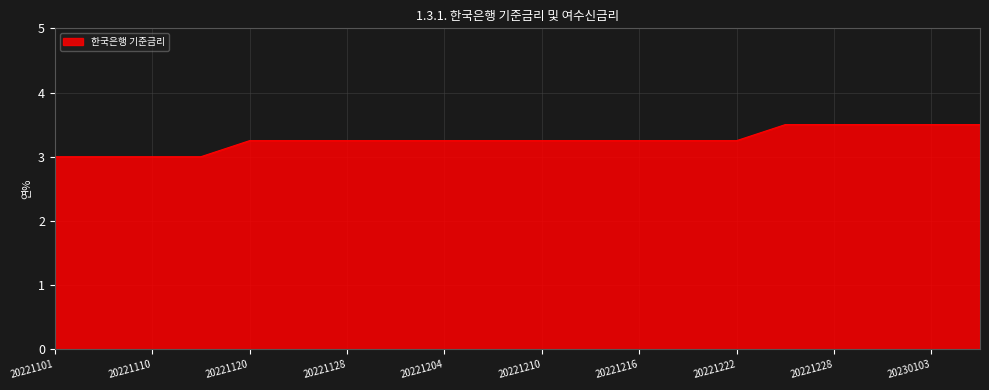

Count the values in the range 3 to 4.

20